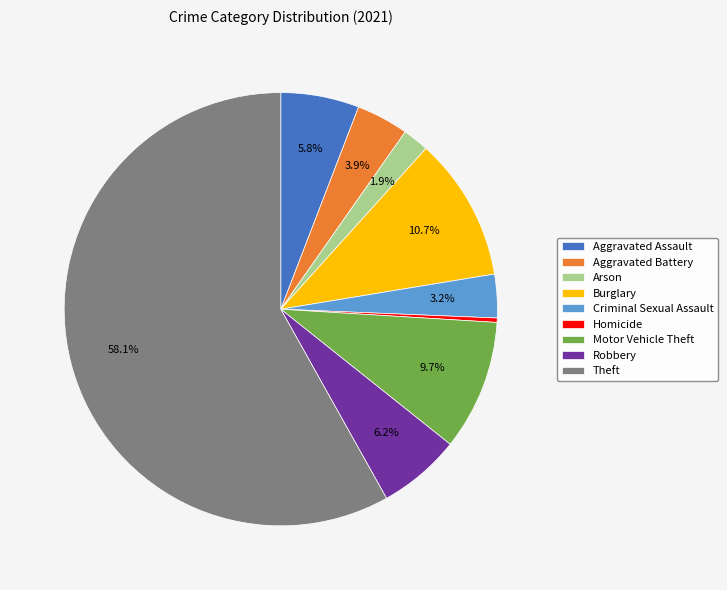

Does any single category account for the majority?

Yes